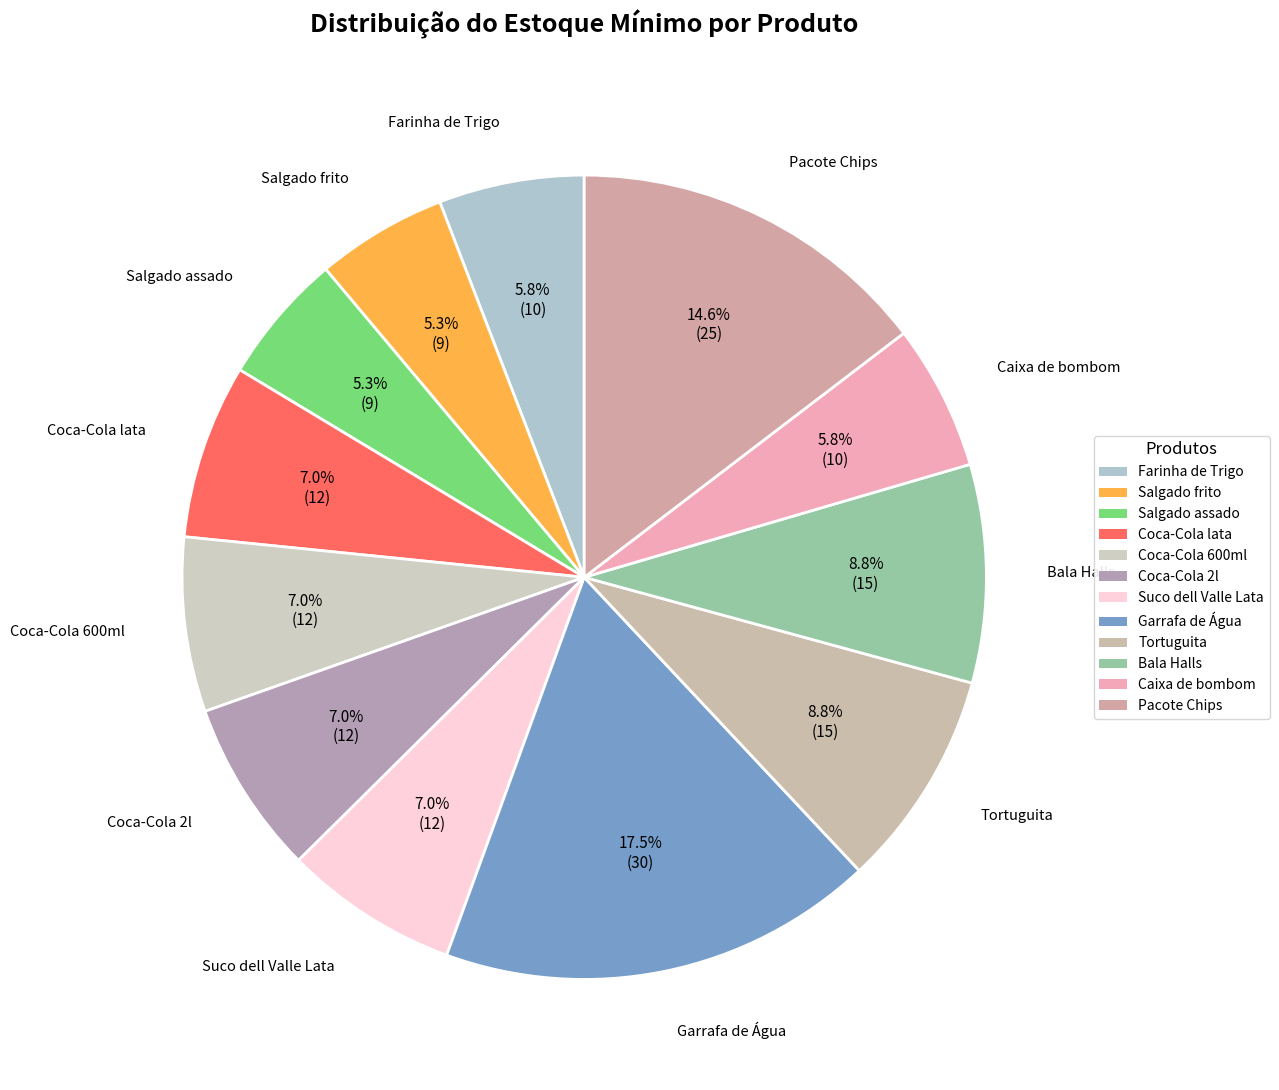

How many segments does this pie chart have?

12